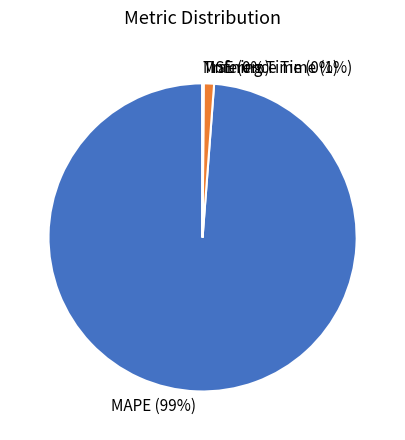

To the nearest percent, what percentage of the pie is Inference Time?

1%